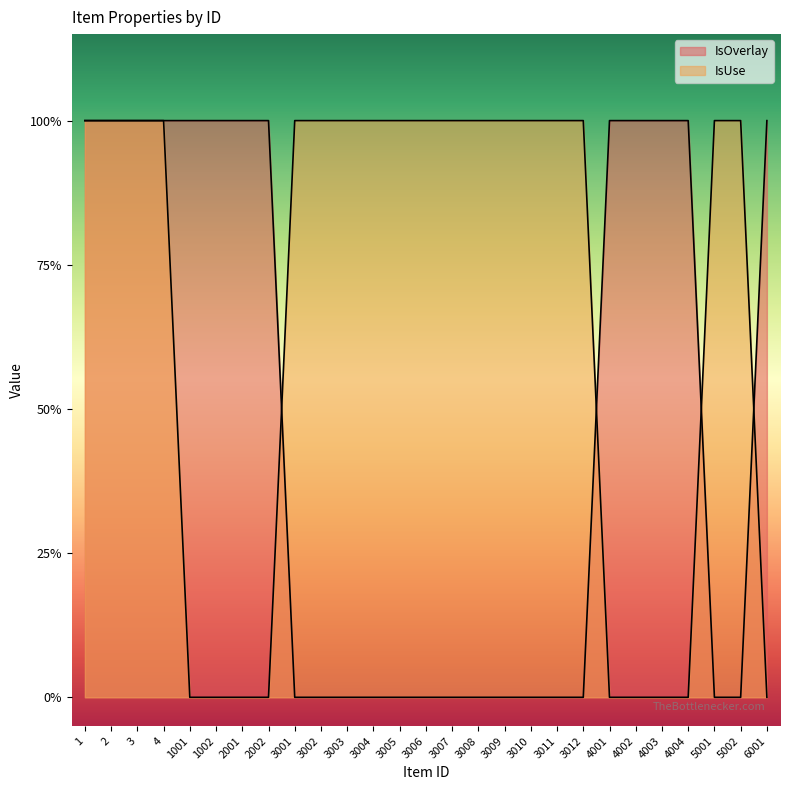

True or false: IsUse and IsOverlay intersect in this chart.

True